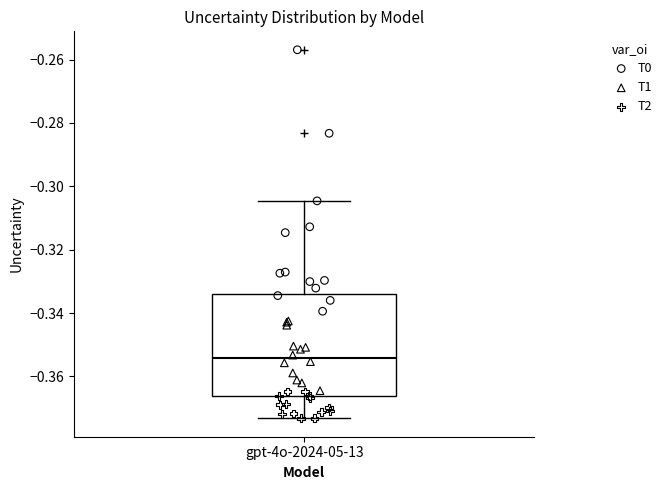

Read this box plot against the y-axis: the position of the median line, the range covered by the box, and the ends of both whiskers. The values are not printed on the chart, so give them approximately, as read against the axis.

median -0.354, box -0.366 to -0.334, whiskers -0.374 to -0.304